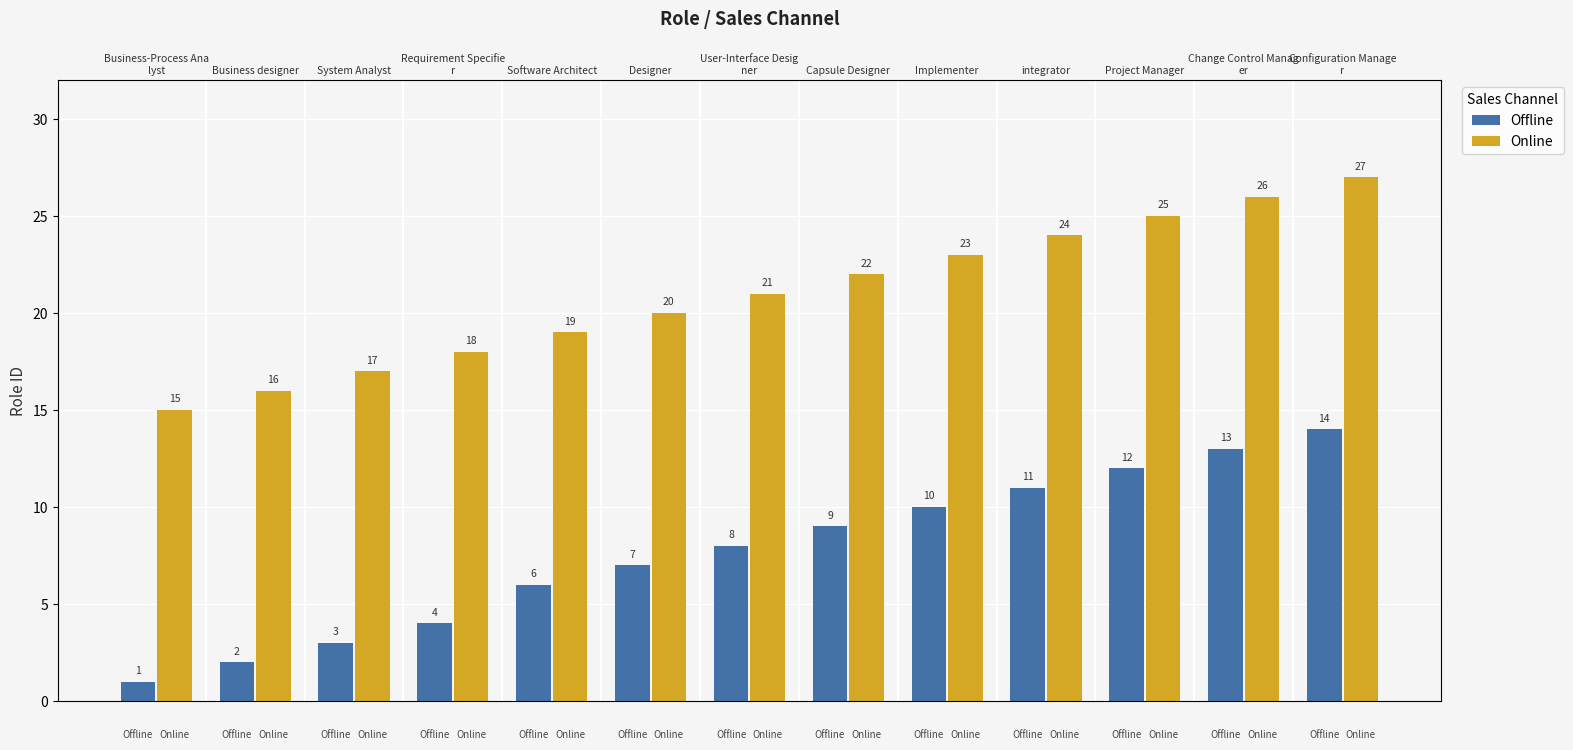

What is the value of the Offline bar at the 7th from the left?

8